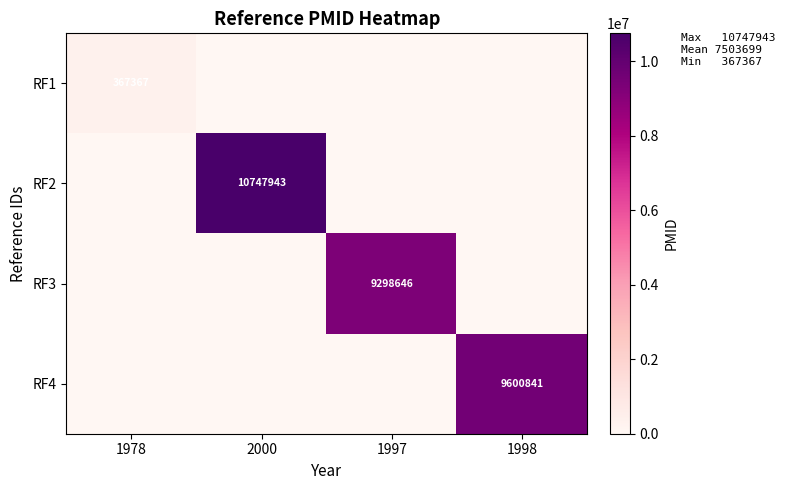

The RF4 series shows 0 at 2000. True or false?

True